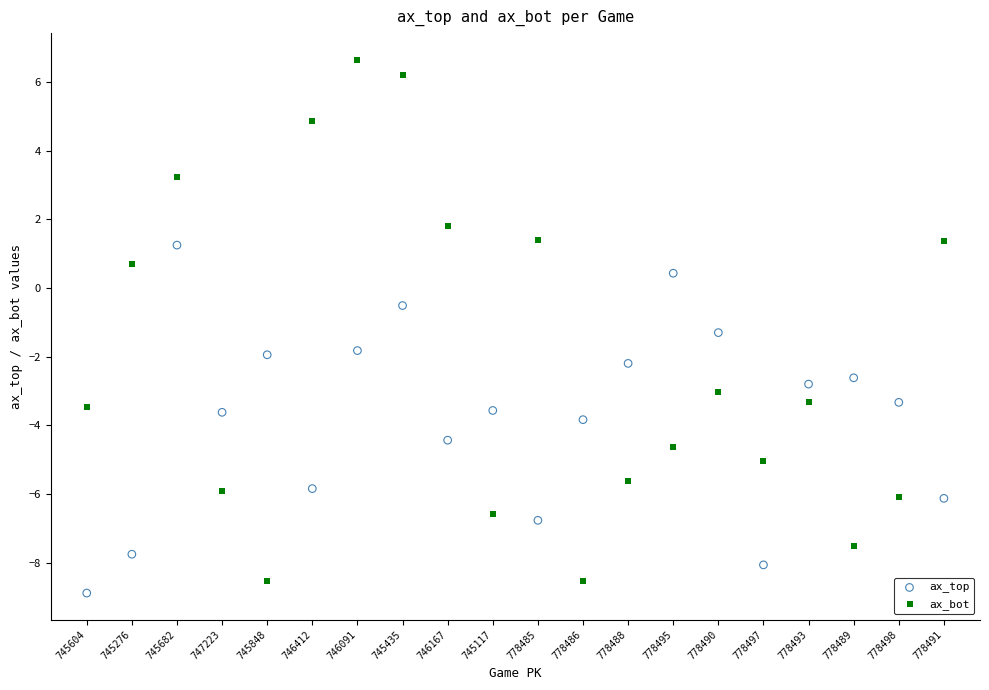

Which series reaches the maximum Y coordinate?

ax_bot